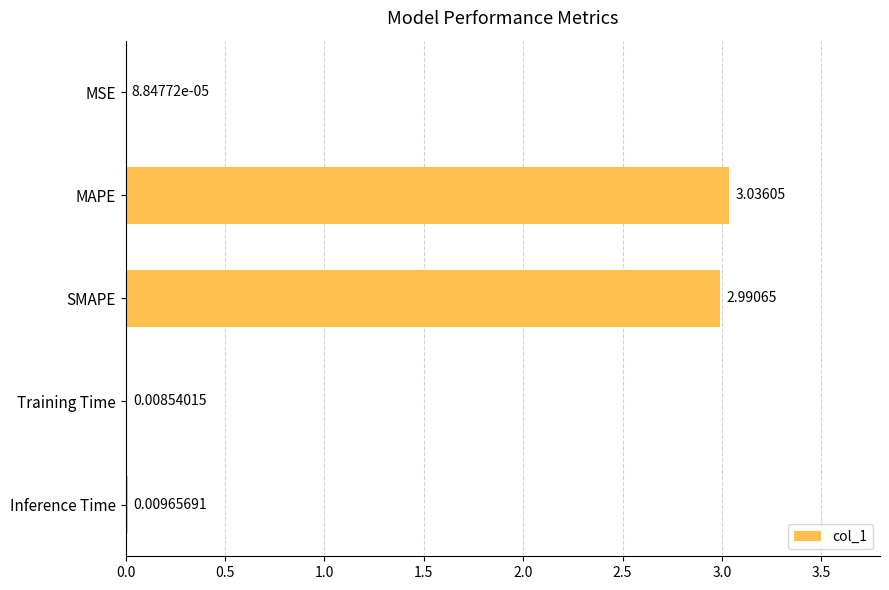

At which label is the value closest to 1?

Inference Time